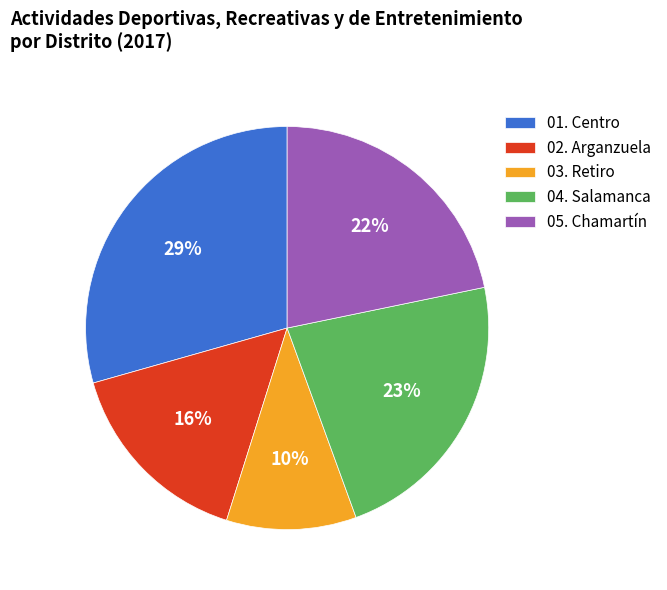

Does any single category account for the majority?

No